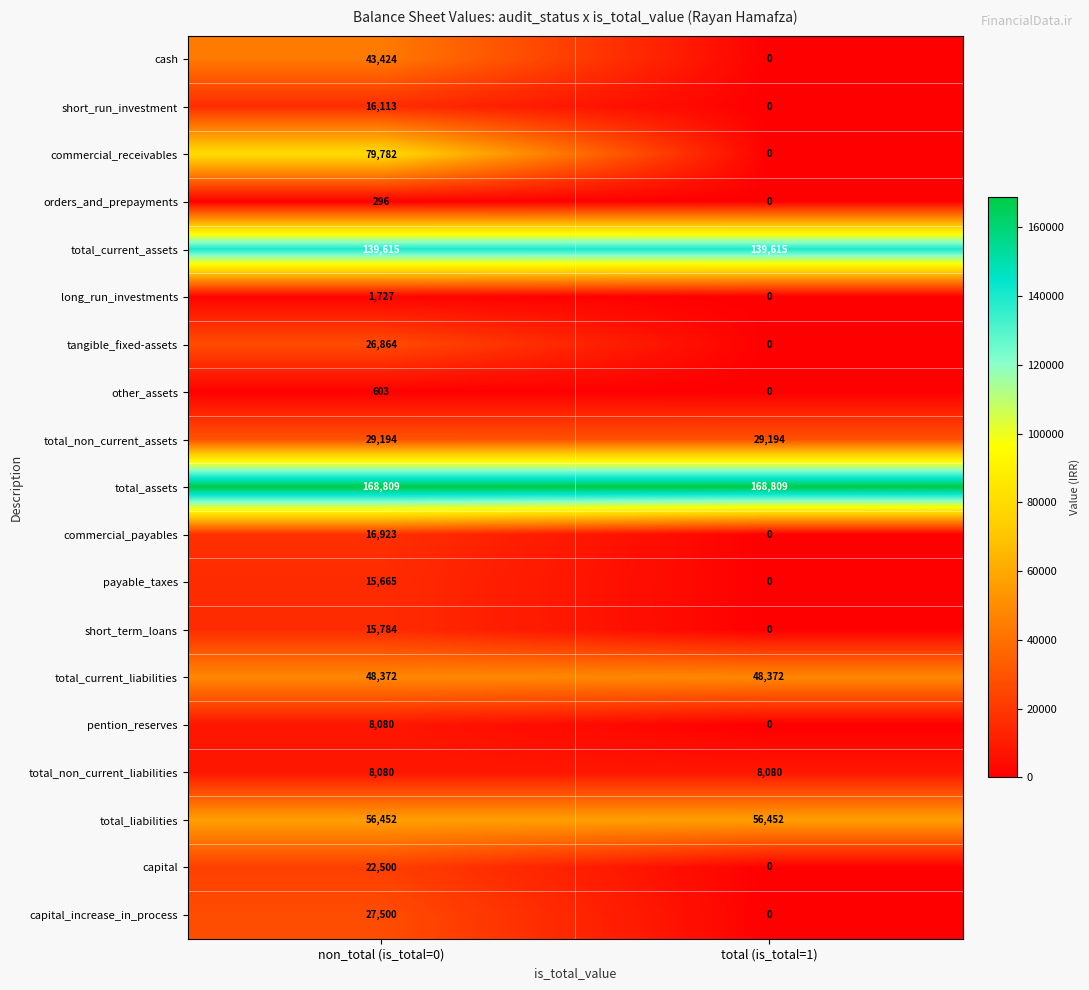

What is the sum of all cash values?

43424